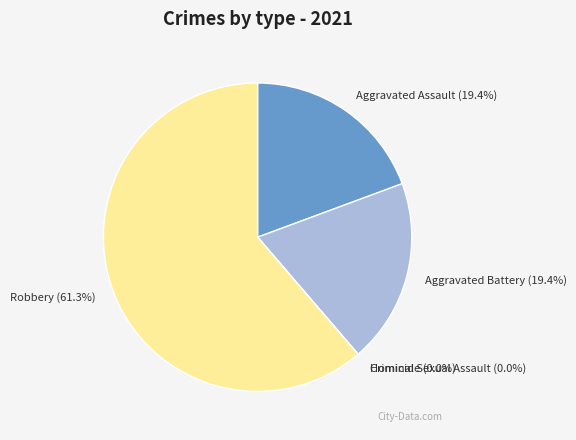

Which slice is the largest?

Robbery